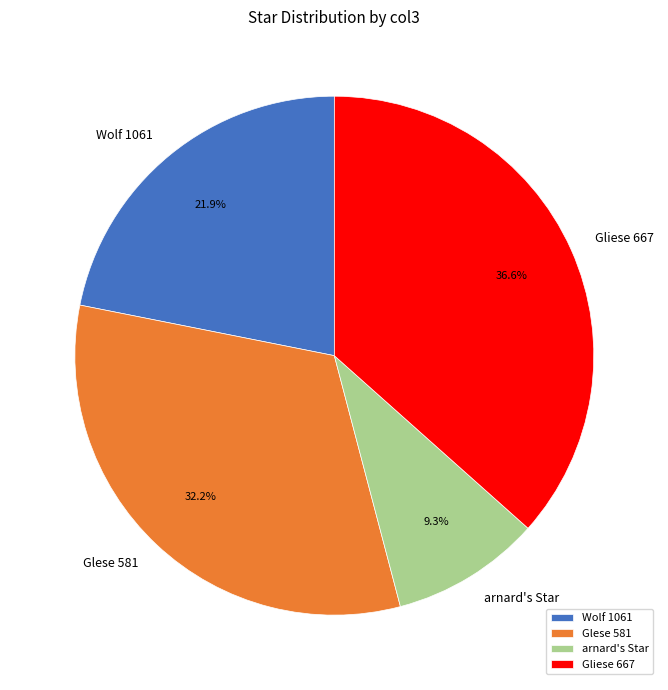

To the nearest percent, what is the difference between the Gliese 667 and arnard's Star slice percentages?

27%